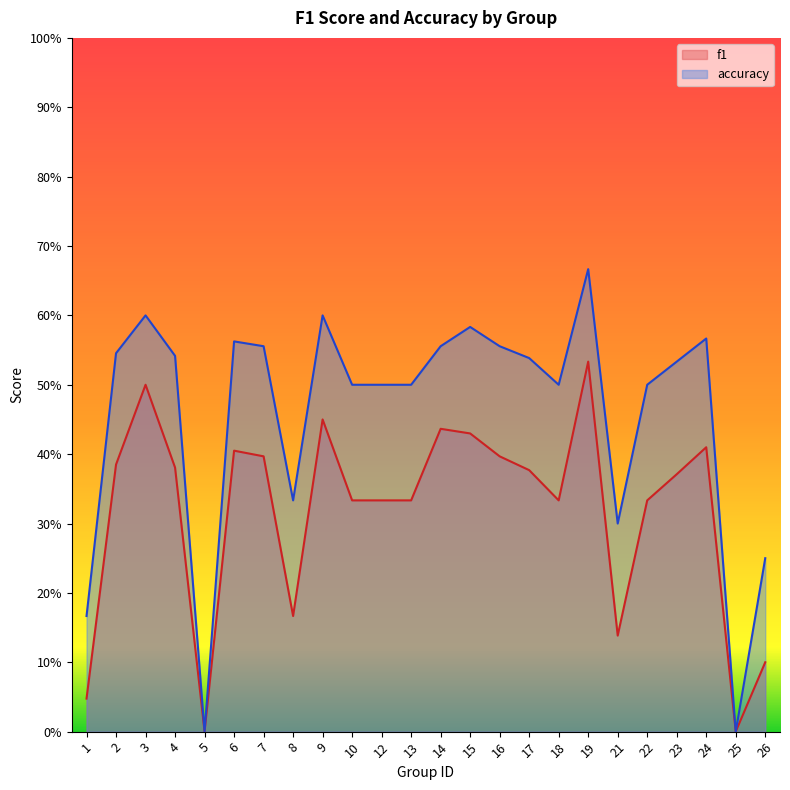

True or false: f1 has a value of 0.8 at 14.

False